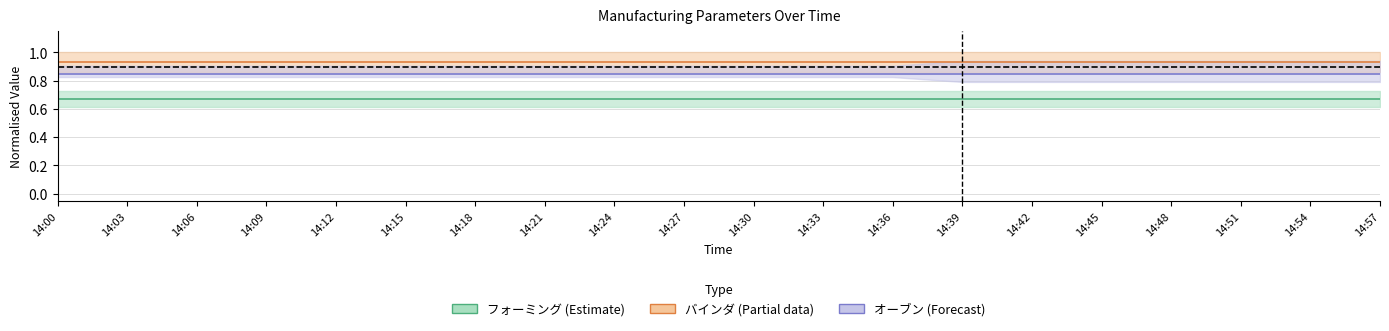

Reading left to right, extract all data points from this chart.

フォーミング (Estimate): 14:00=0.7	14:03=0.7	14:06=0.7	14:09=0.7	14:12=0.7	14:15=0.7	14:18=0.7	14:21=0.7	14:24=0.7	14:27=0.7	14:30=0.7	14:33=0.7	14:36=0.7	14:39=0.7	14:42=0.7	14:45=0.7	14:48=0.7	14:51=0.7	14:54=0.7	14:57=0.7
バインダ (Partial data): 14:00=0.9	14:03=0.9	14:06=0.9	14:09=0.9	14:12=0.9	14:15=0.9	14:18=0.9	14:21=0.9	14:24=0.9	14:27=0.9	14:30=0.9	14:33=0.9	14:36=0.9	14:39=0.9	14:42=0.9	14:45=0.9	14:48=0.9	14:51=0.9	14:54=0.9	14:57=0.9
オーブン (Forecast): 14:00=0.8	14:03=0.8	14:06=0.8	14:09=0.8	14:12=0.8	14:15=0.8	14:18=0.8	14:21=0.8	14:24=0.8	14:27=0.8	14:30=0.8	14:33=0.8	14:36=0.8	14:39=0.8	14:42=0.8	14:45=0.8	14:48=0.8	14:51=0.8	14:54=0.8	14:57=0.8